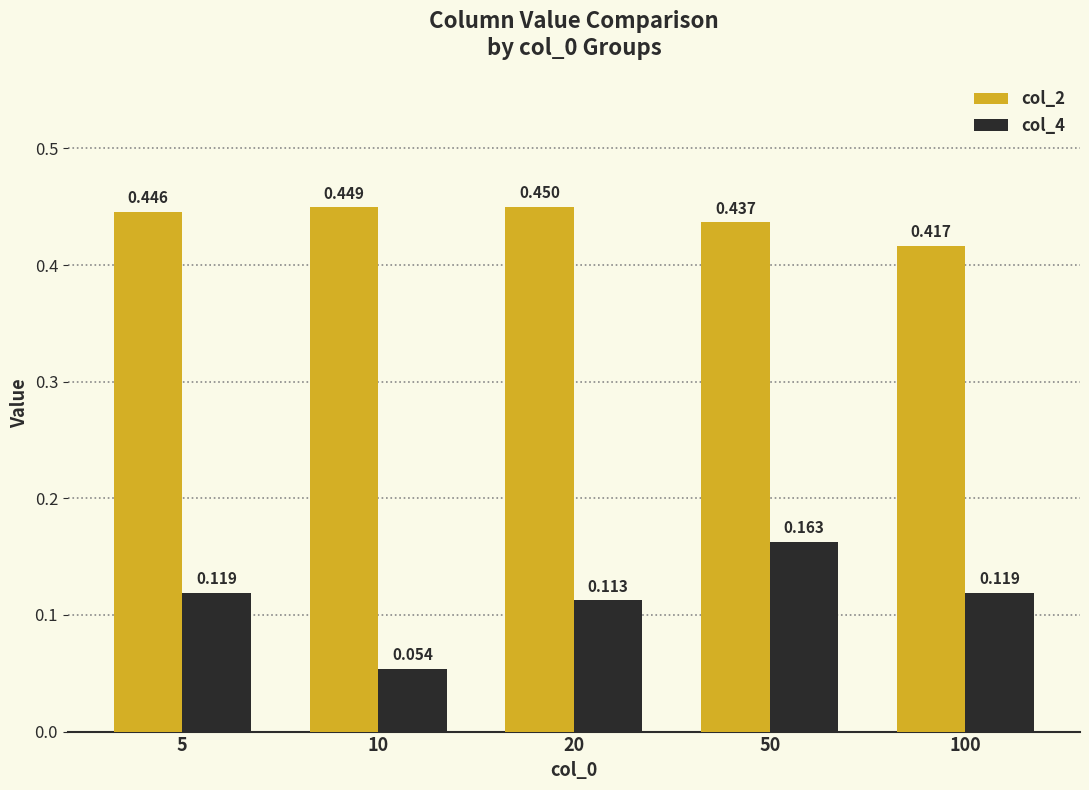

How many series are shown in this chart?

2